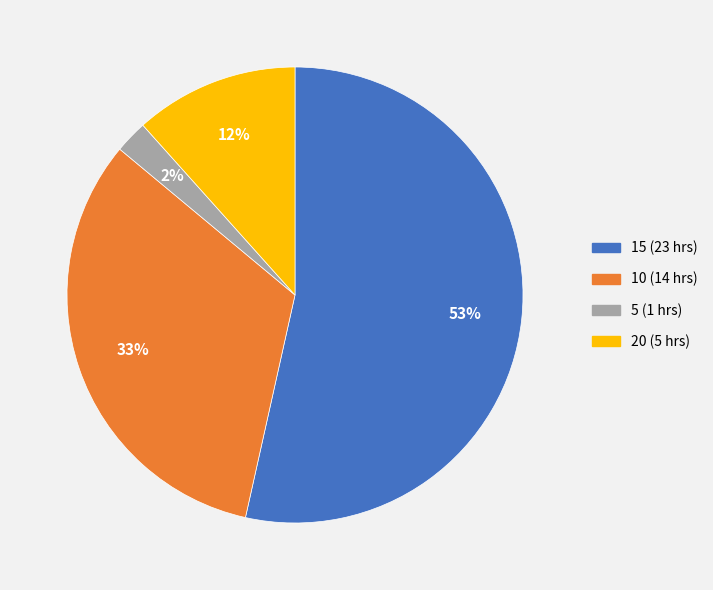

Is there any slice that represents more than half of the pie?

Yes